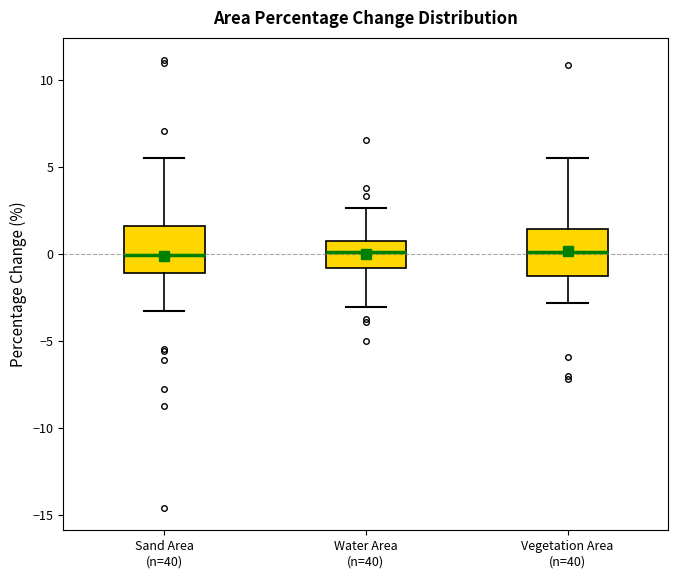

Reading left to right, transcribe this box plot: for each box, give where its median line is, the range the box spans, and where its two whiskers end, as read against the y-axis. The values are not printed on the chart, so give them approximately, as read against the axis.

Sand Area (n=40): median 0.0, box -1.0 to 1.5, whiskers -3.5 to 5.5
Water Area (n=40): median 0.0, box -1.0 to 1.0, whiskers -3.0 to 2.5
Vegetation Area (n=40): median 0.0, box -1.5 to 1.5, whiskers -3.0 to 5.5